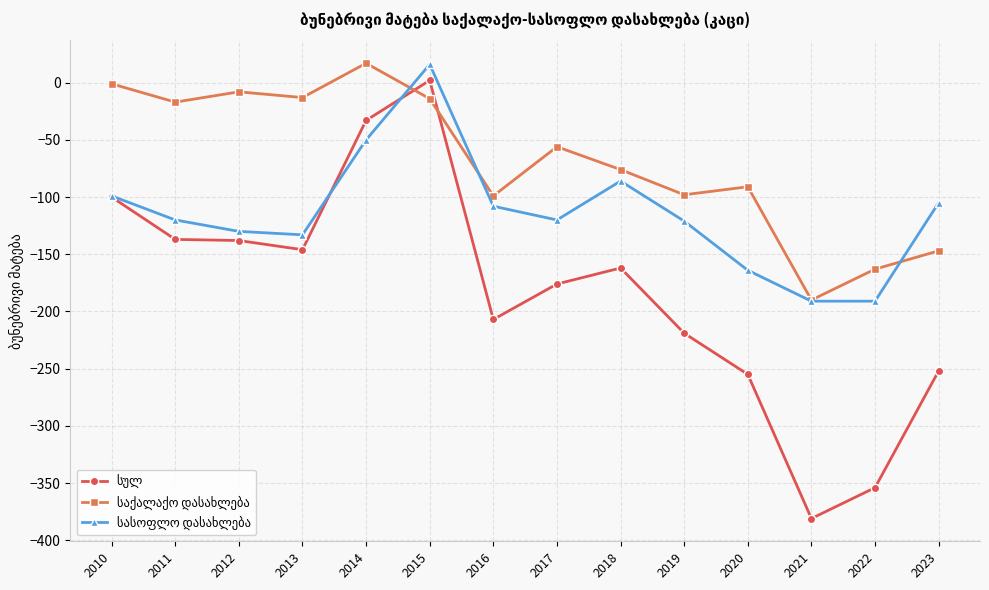

What is the spread (max minus min) of values at 2017?

120